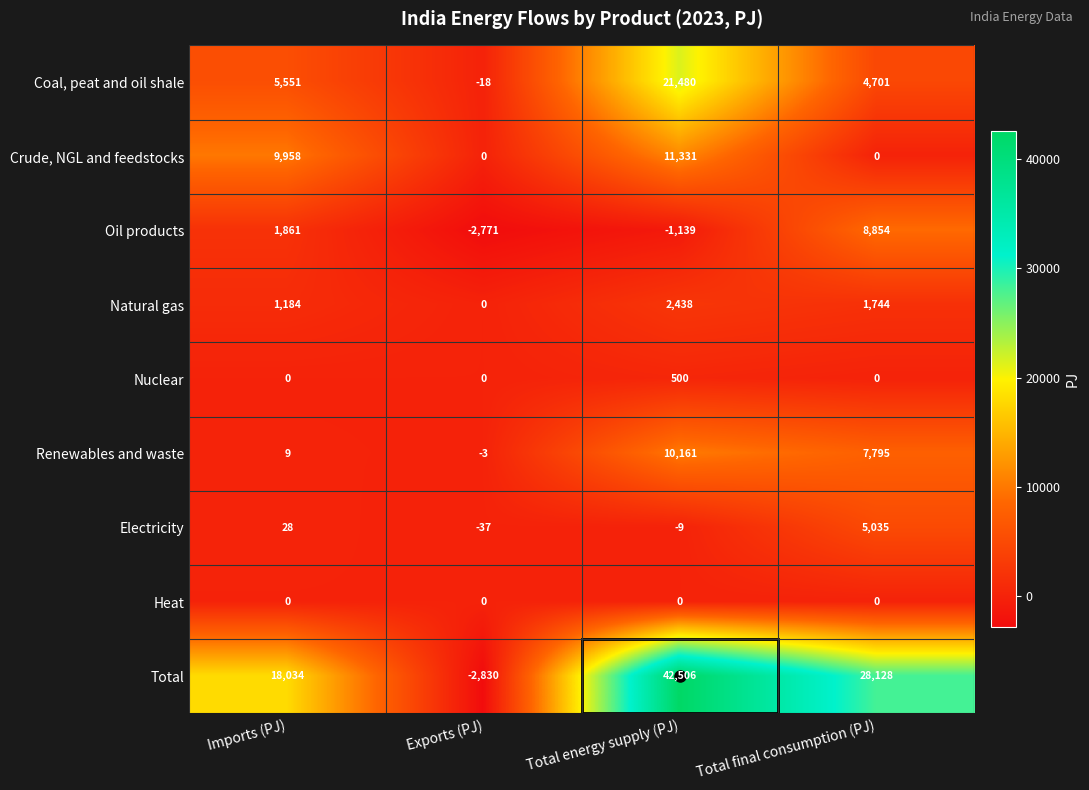

What is the greatest value displayed?

42506